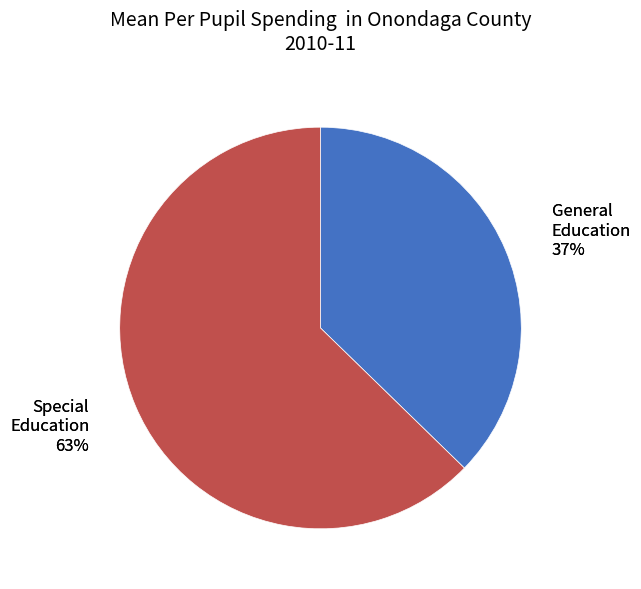

The 434 slice represents 1% of the pie. True or false?

False